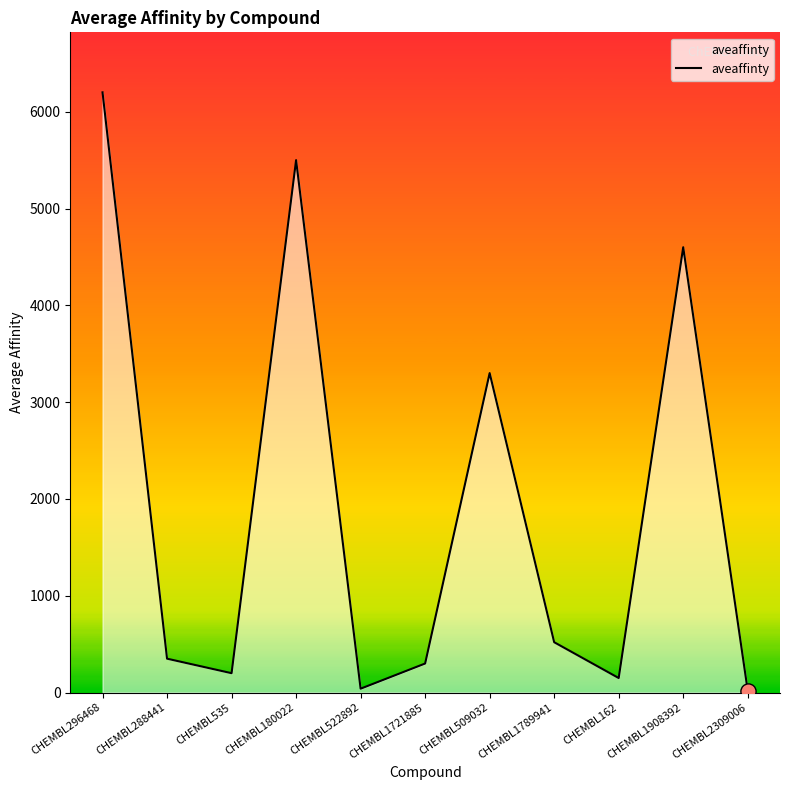

What is the change in value from CHEMBL288441 to CHEMBL535?

-150